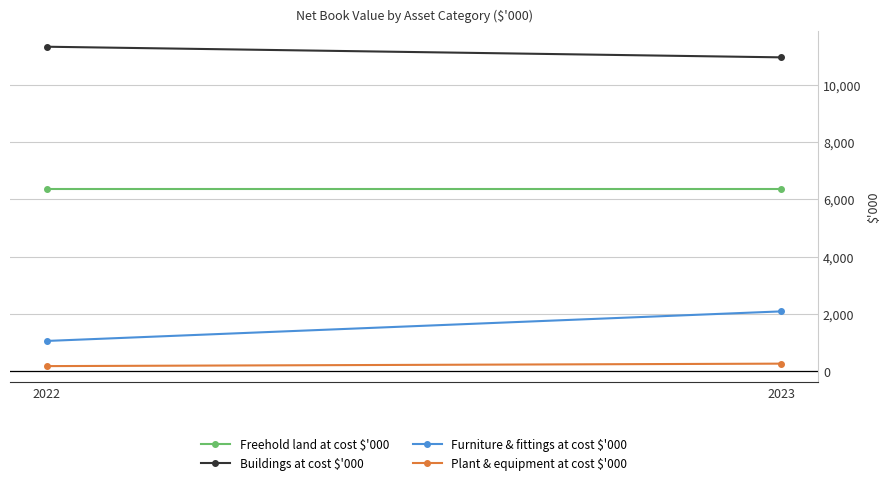

What is the greatest value displayed?

11324